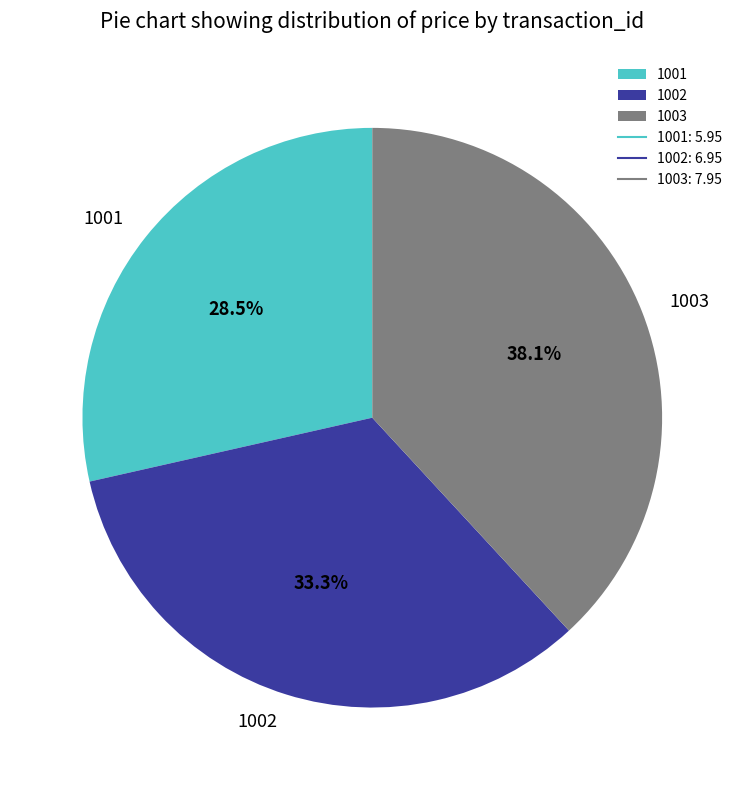

How many slices are in this pie chart?

3